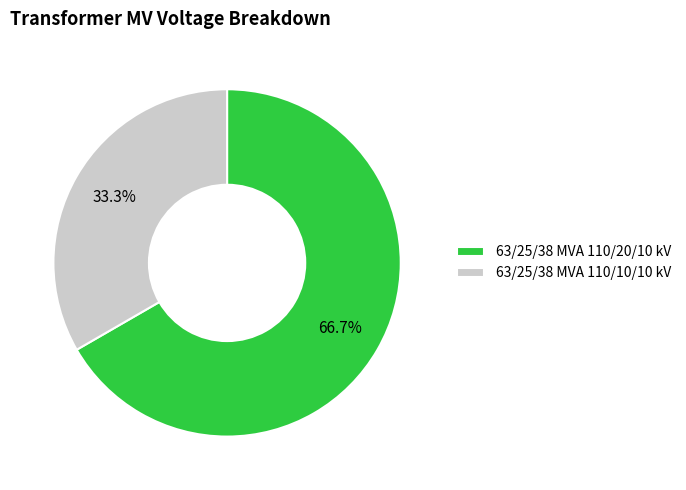

Which category has the smallest portion of the pie?

63/25/38 MVA 110/10/10 kV